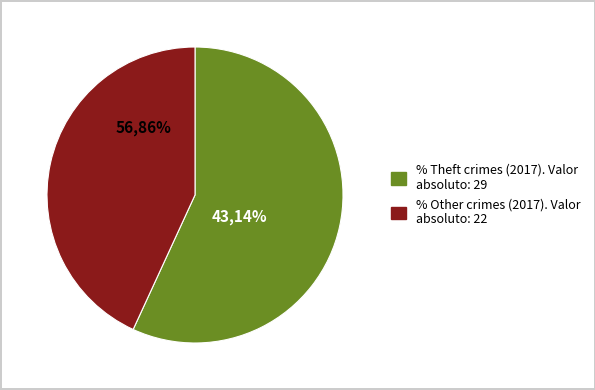

Which category accounts for the majority?

Theft